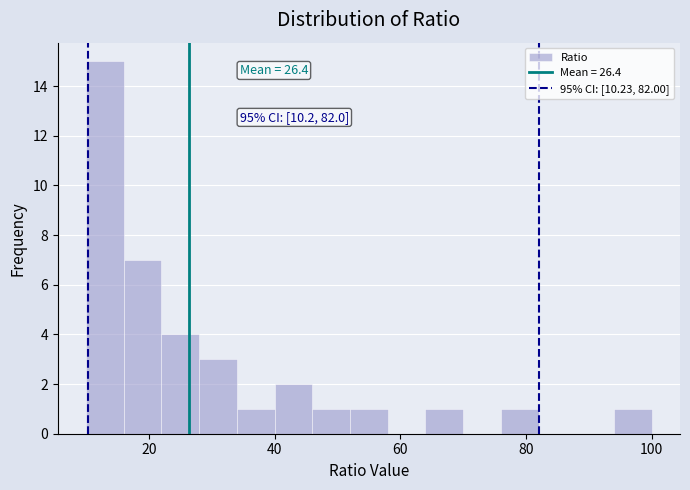

Read against the x-axis, roughly where is the centre of the tallest bar?

14